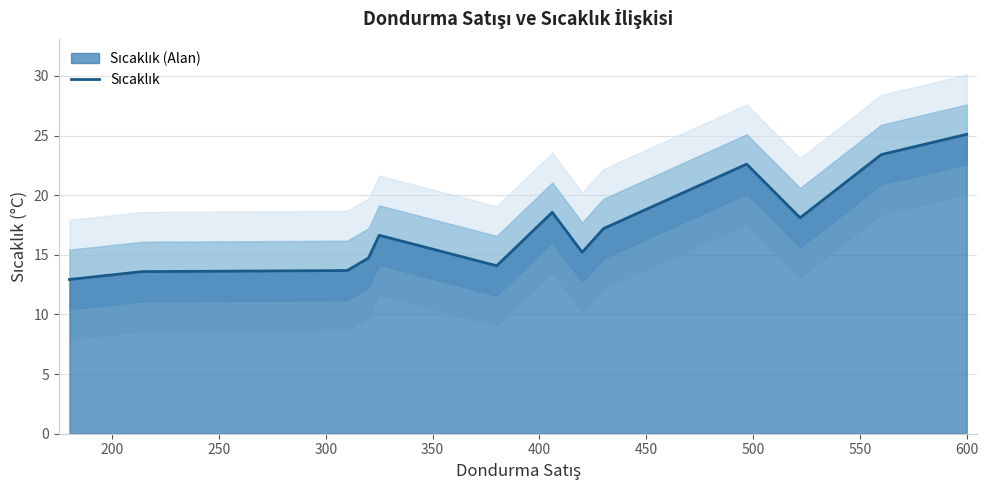

Is it true that the value at 300 is 20.0?

False